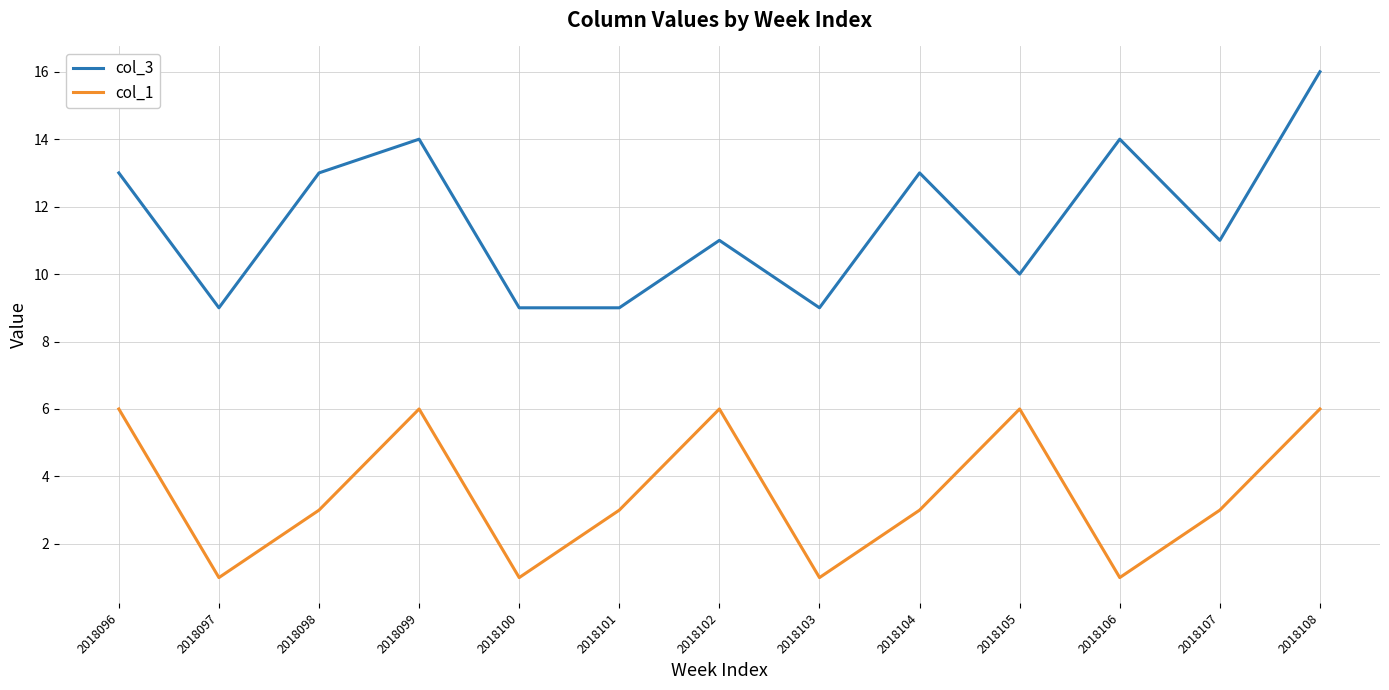

How many interior local peaks does the col_1 series have?

3